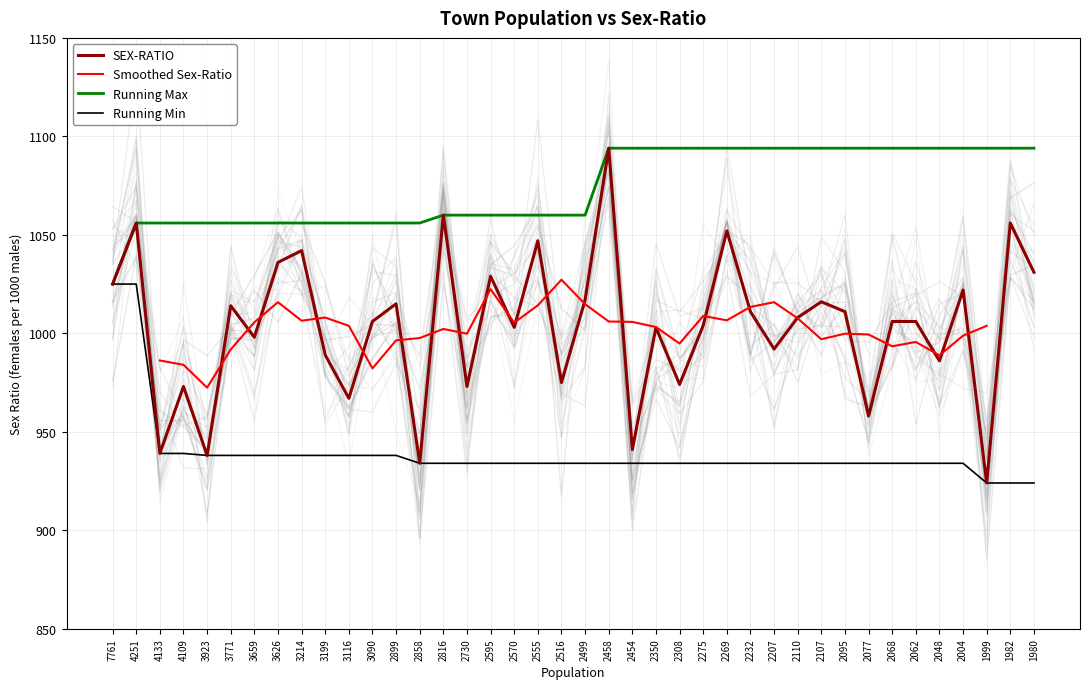

Which category has the lowest value across all series?

1999